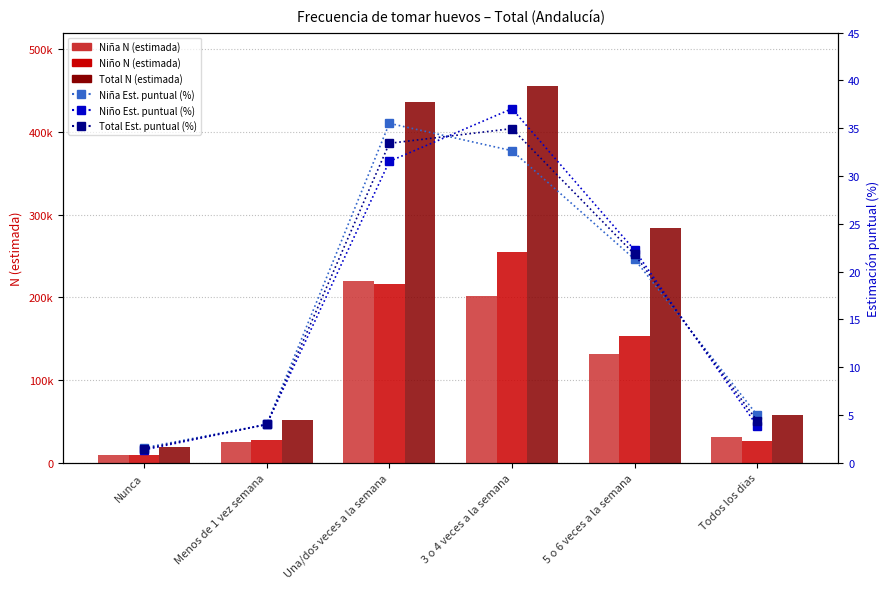

Which category has the highest value in the Niño Est. puntual (%) series?

3 o 4 veces a la semana